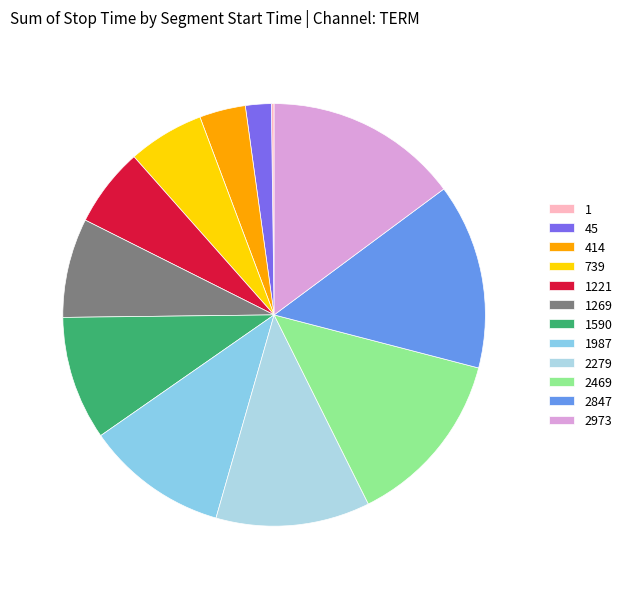

Rank the categories by value from lowest to highest.

1, 45, 414, 739, 1221, 1269, 1590, 1987, 2279, 2469, 2847, 2973